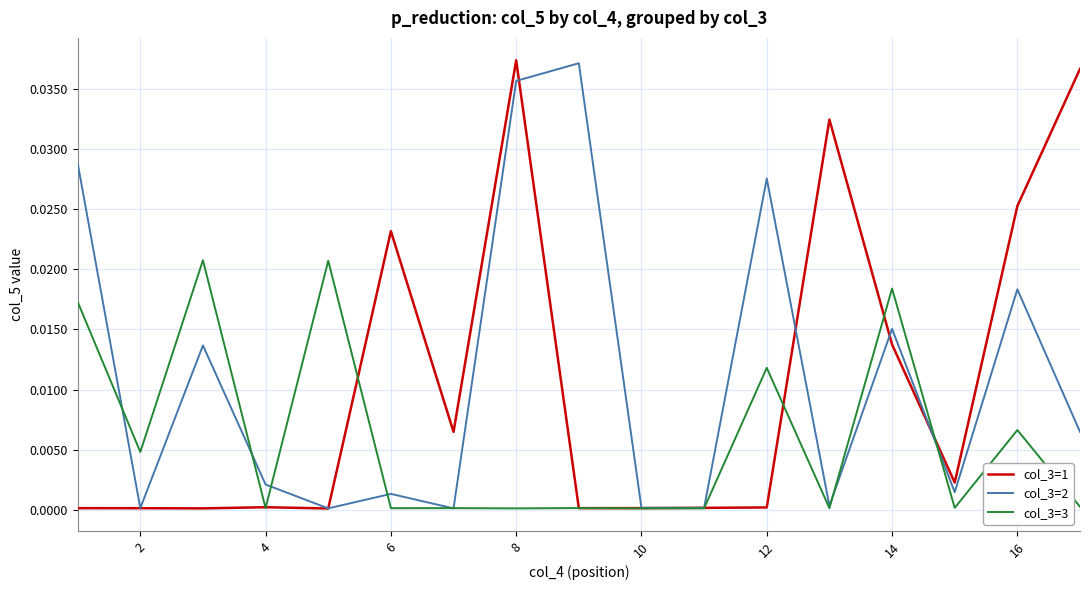

At which category is the sum across all series the highest?

8